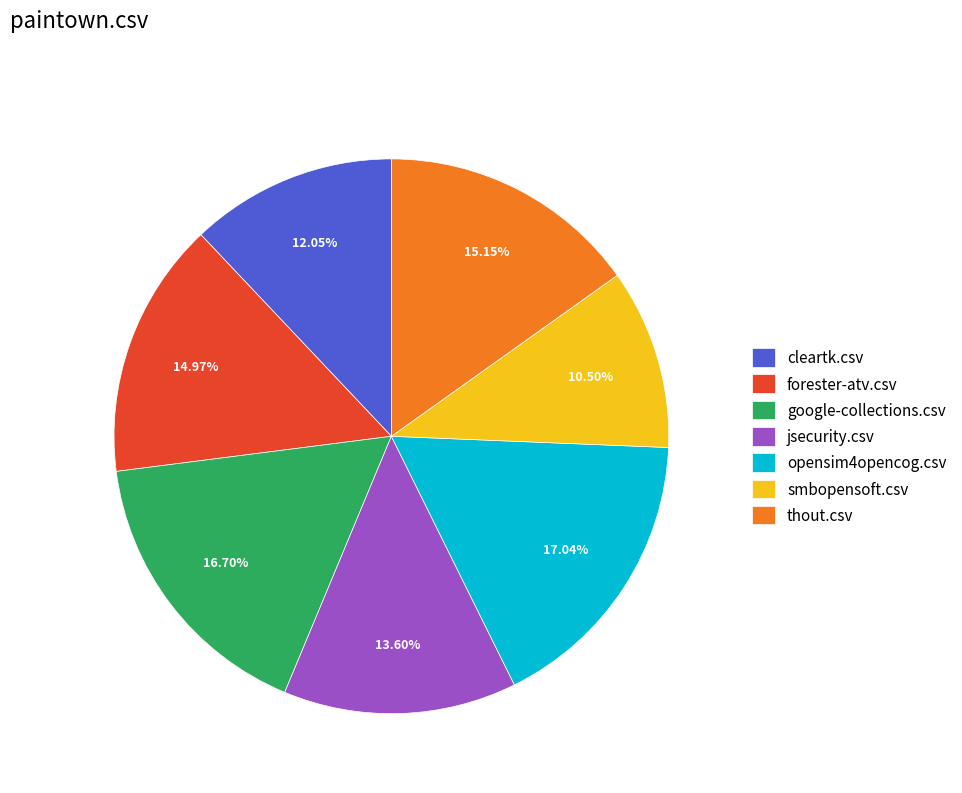

Does any single category account for the majority?

No